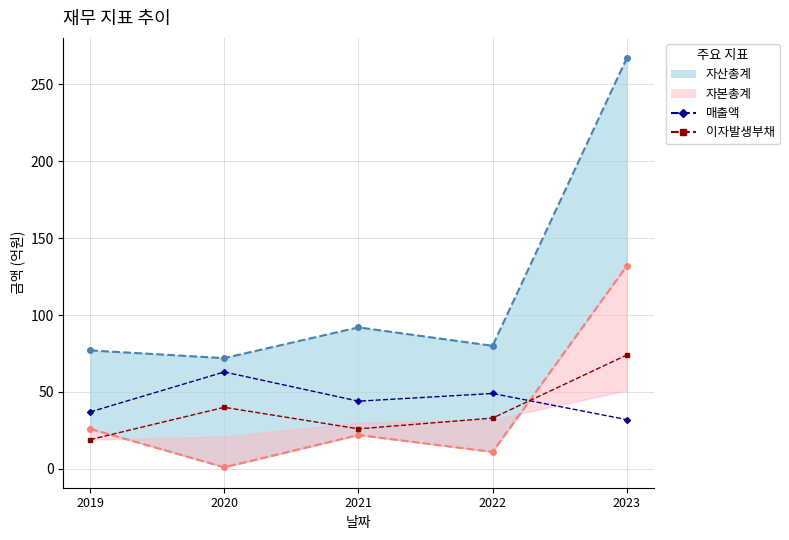

Is it true that 자산총계 (선) equals 20 at 2021?

False